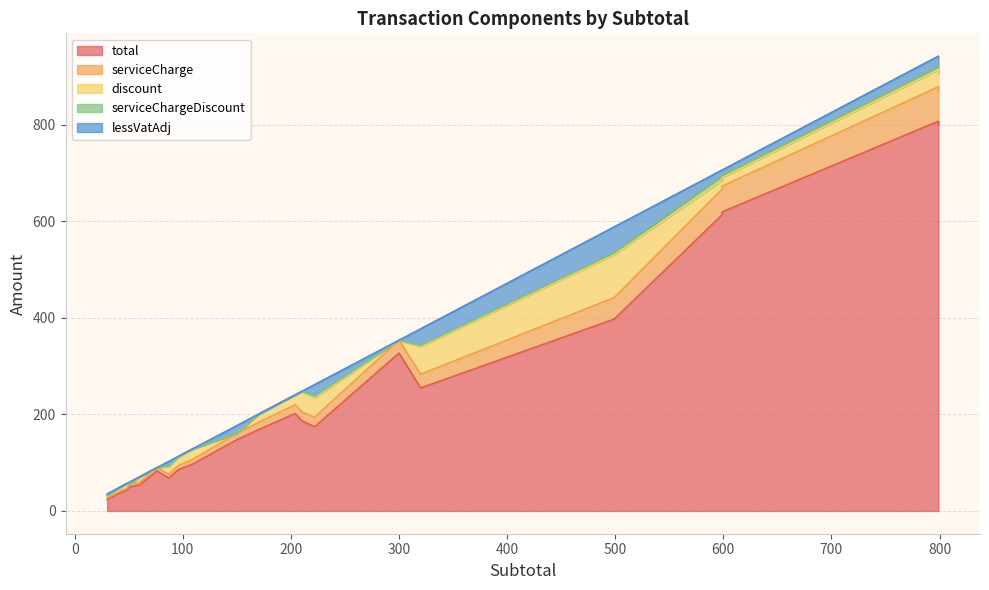

True or false: serviceChargeDiscount and serviceCharge cross at least once.

False